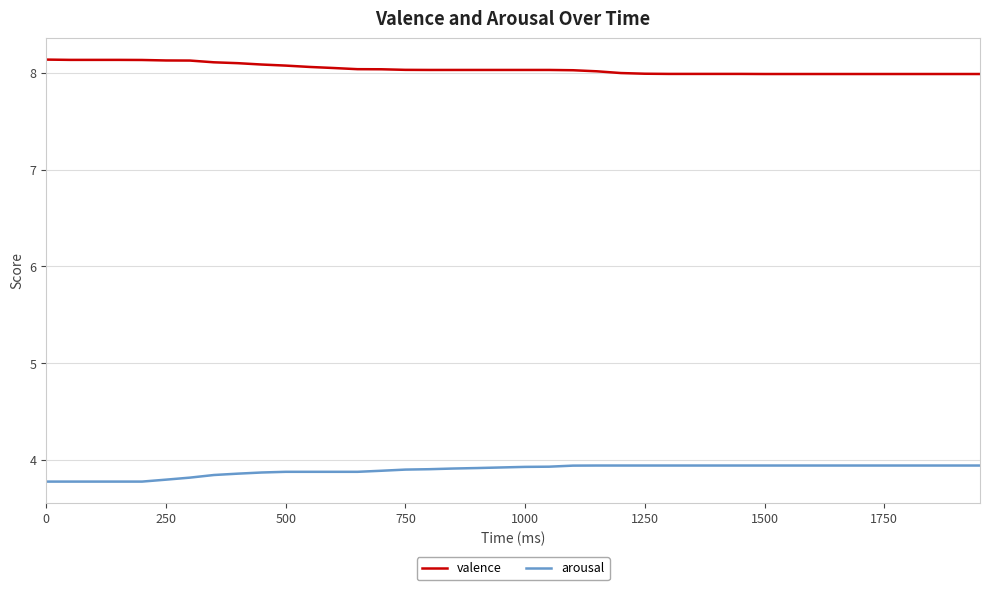

True or false: arousal and valence cross at least once.

False